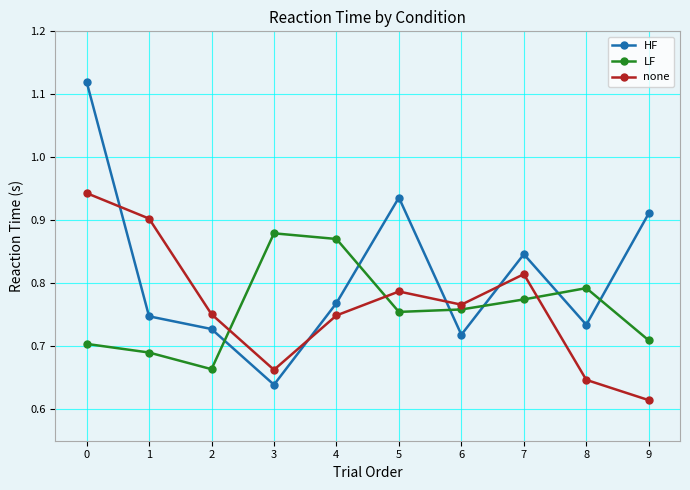

What is the difference between the maximum and minimum values in the none series?

0.3